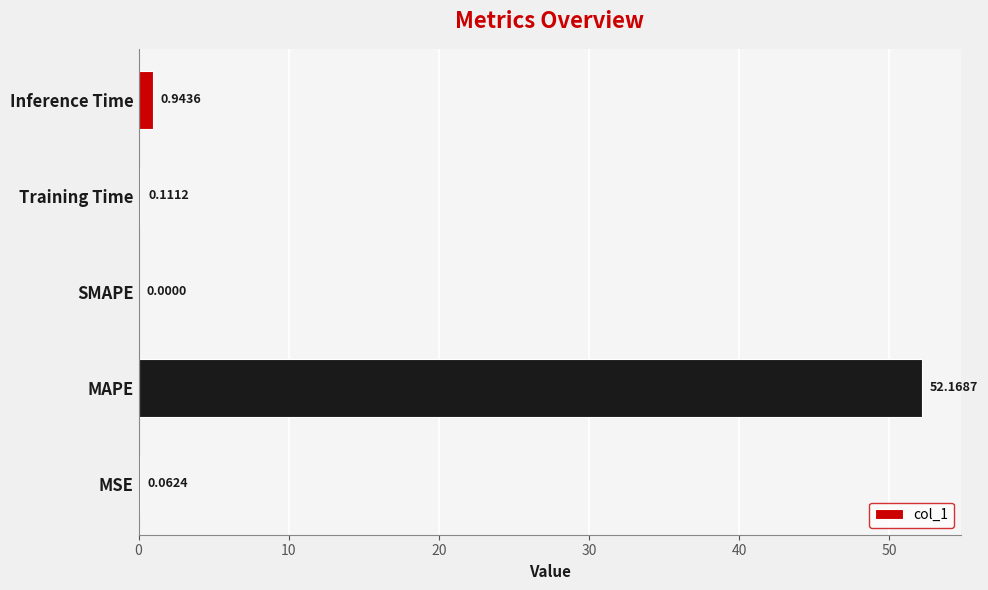

What is the greatest value displayed?

52.2